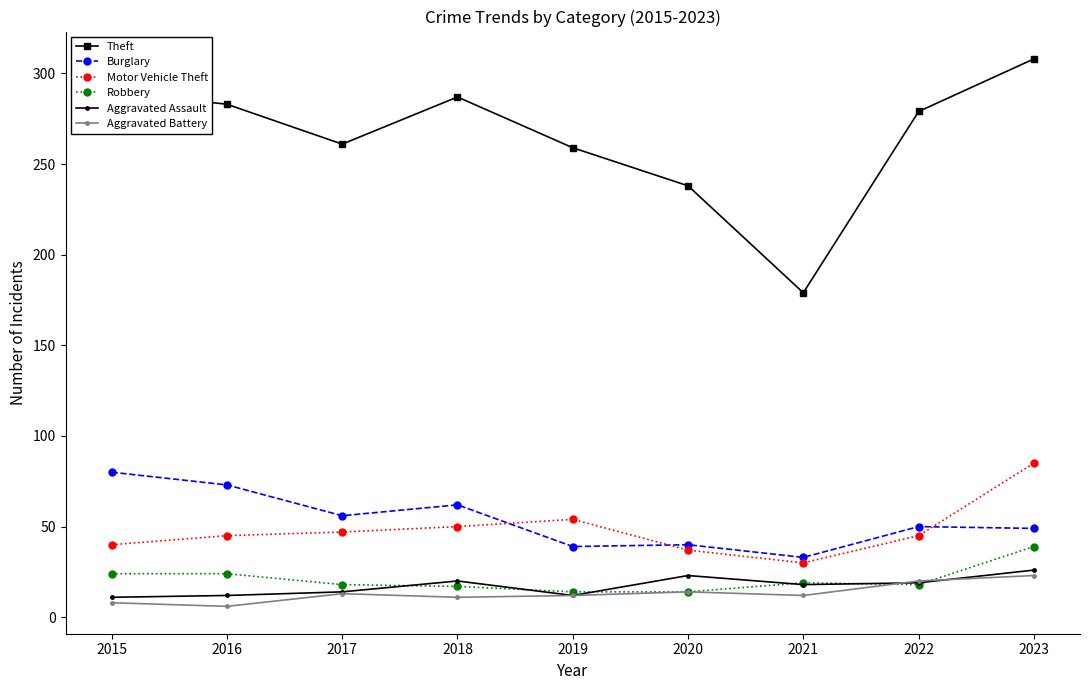

How many lines are shown in the chart?

6